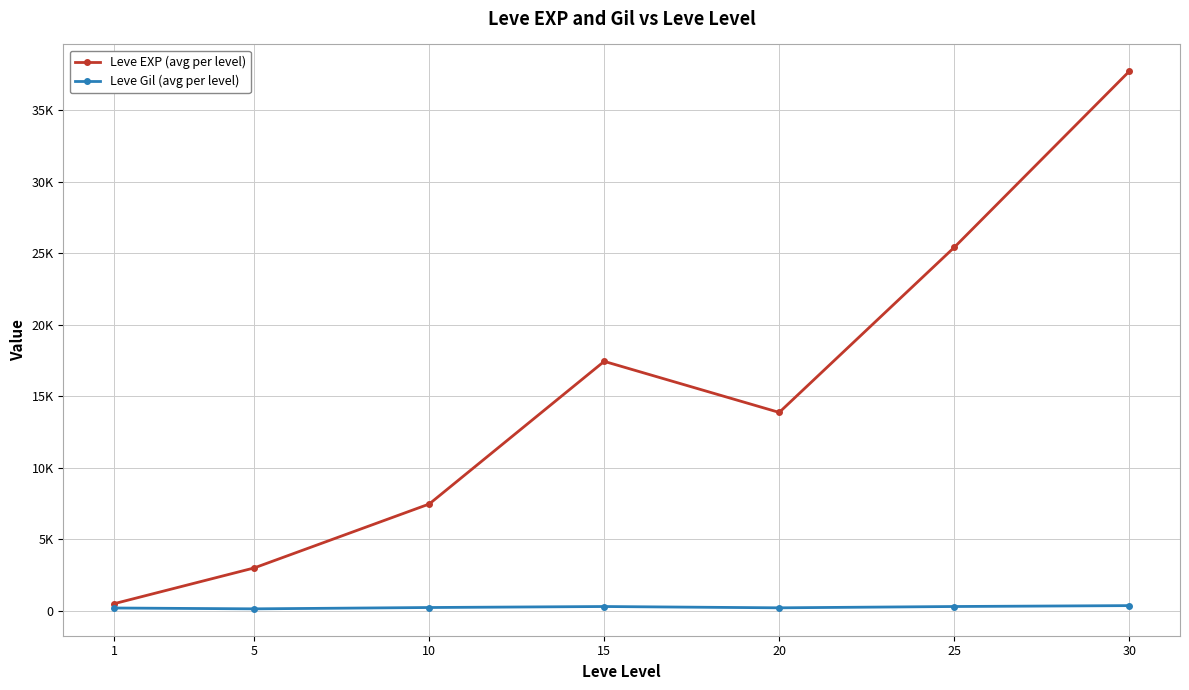

Reading left to right, transcribe all the data shown in this chart.

Leve EXP (avg per level): 1=510.2	5=3008.3	10=7475.0	15=17445.0	20=13876.7	25=25410.0	30=37715.0
Leve Gil (avg per level): 1=208.7	5=149.3	10=242.5	15=312.0	20=220.8	25=312.7	30=375.2